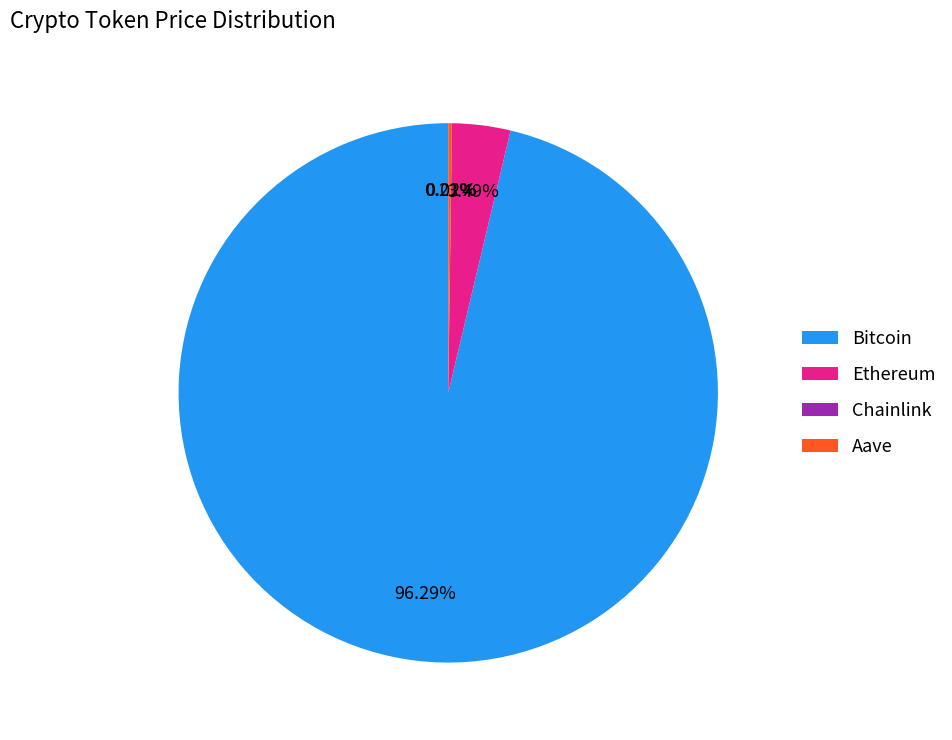

What is the largest slice in the pie chart?

Bitcoin